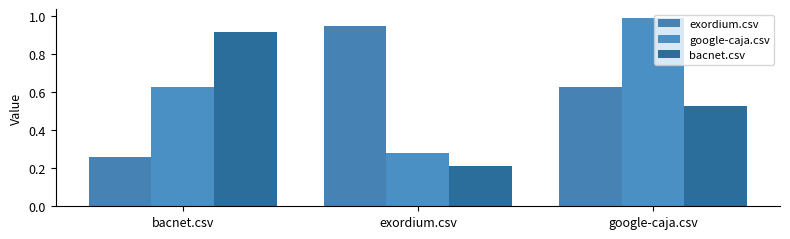

Which has a higher value, google-caja.csv or bacnet.csv?

google-caja.csv